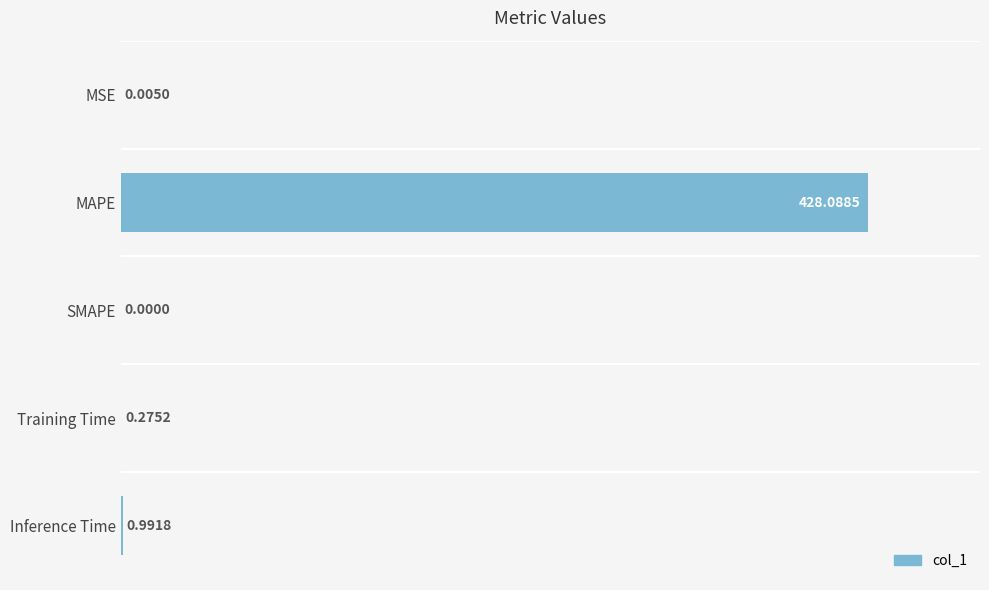

Which label corresponds to the largest value in the chart?

MAPE